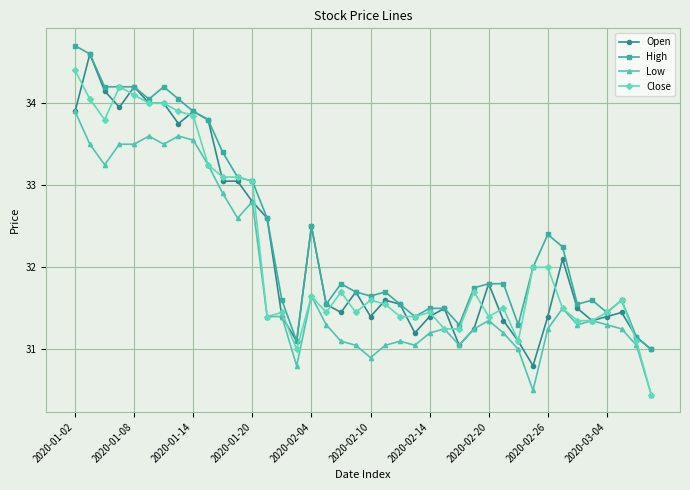

True or false: High and Low intersect in this chart.

False